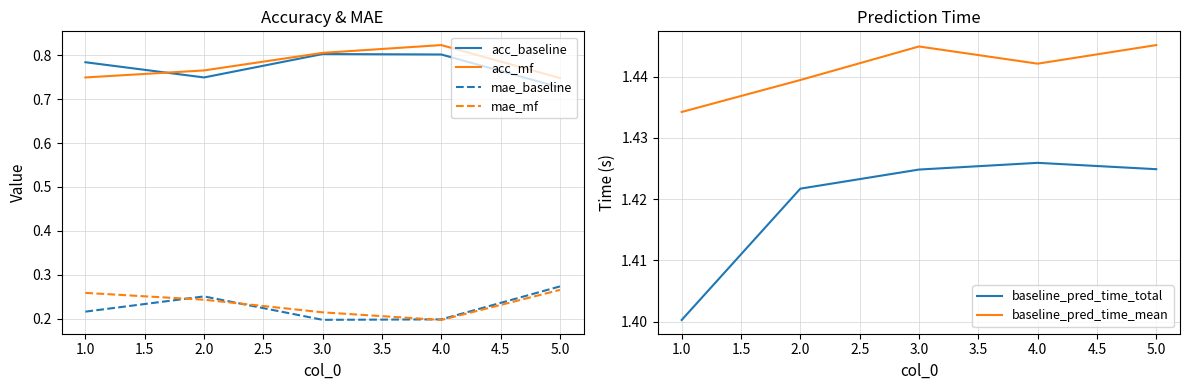

Is the value of mae_baseline at 1.0 greater than the value of acc_mf at 3.0?

No